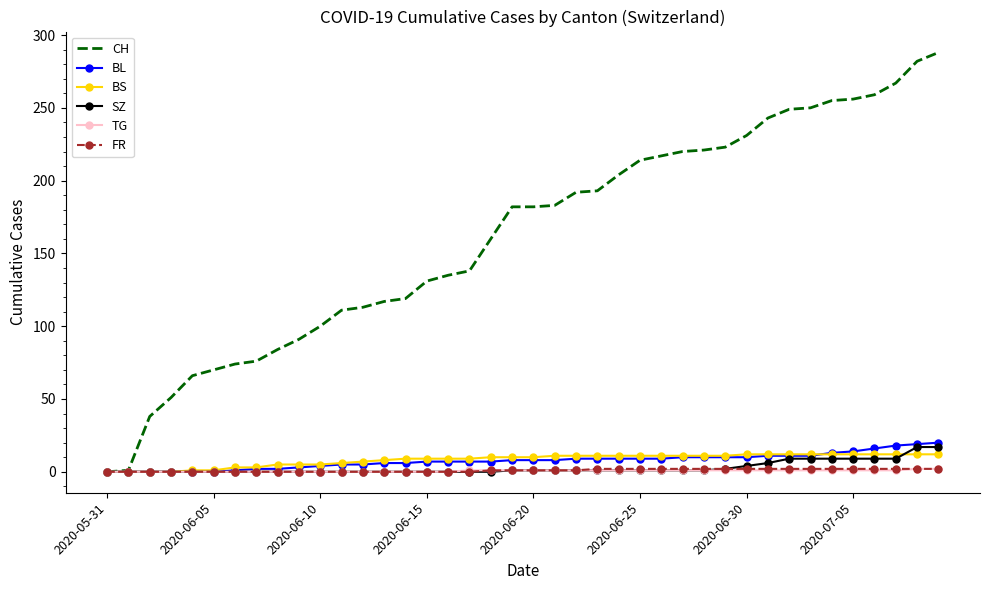

What are all the series names shown in the legend?

CH, BL, BS, SZ, TG, FR